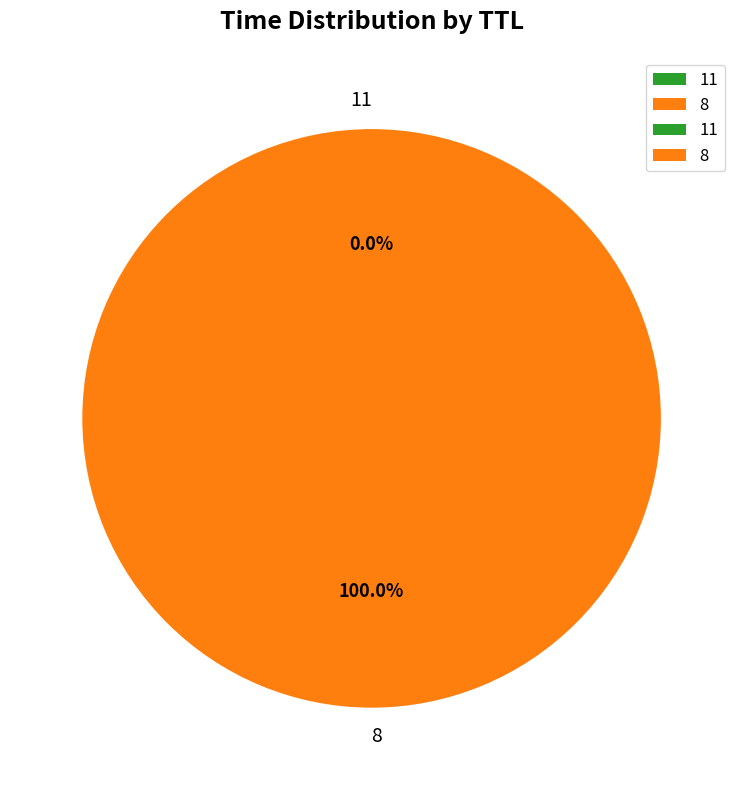

Which slice is the largest?

8